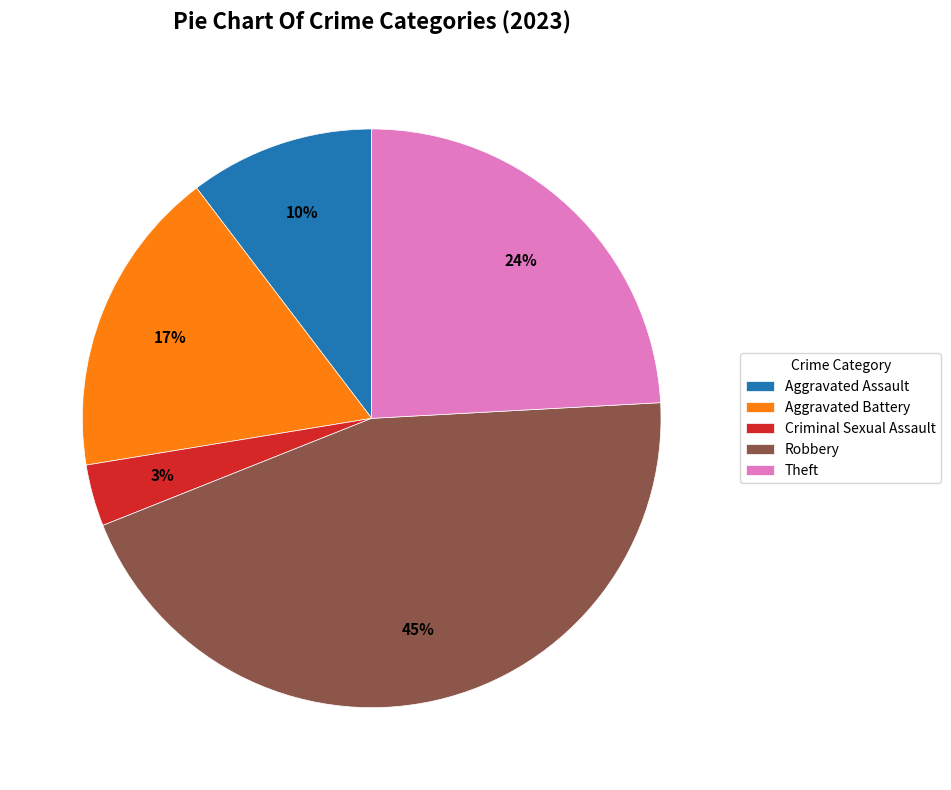

Is there any slice that represents more than half of the pie?

No